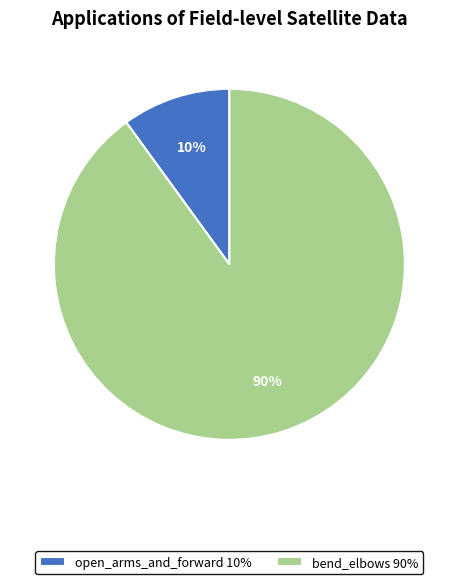

Do bend_elbows 90% and open_arms_and_forward 10% together represent more than half of the pie?

Yes